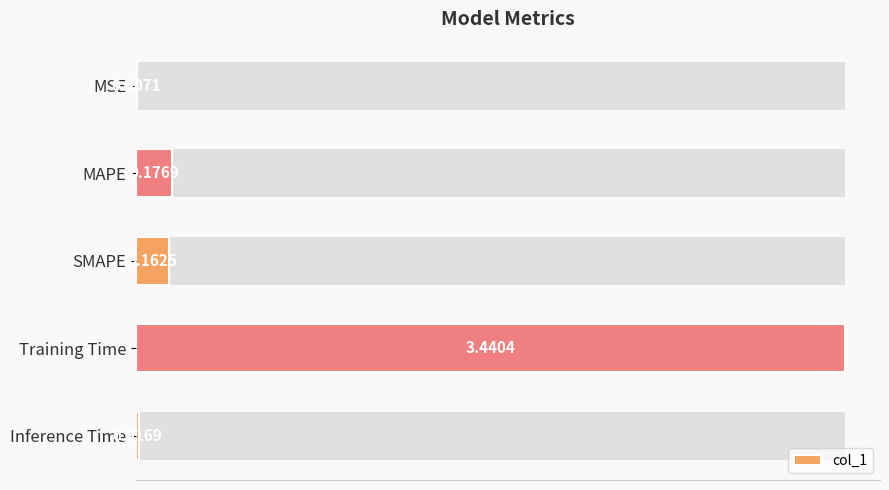

Is it true that the value at MSE is 0.0?

False